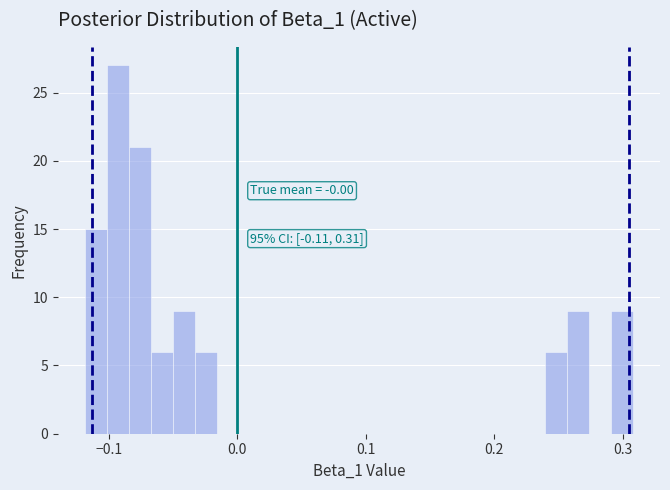

Around what value on the x-axis is the tallest bar? Give the approximate position of its centre, as read against the axis.

-0.09